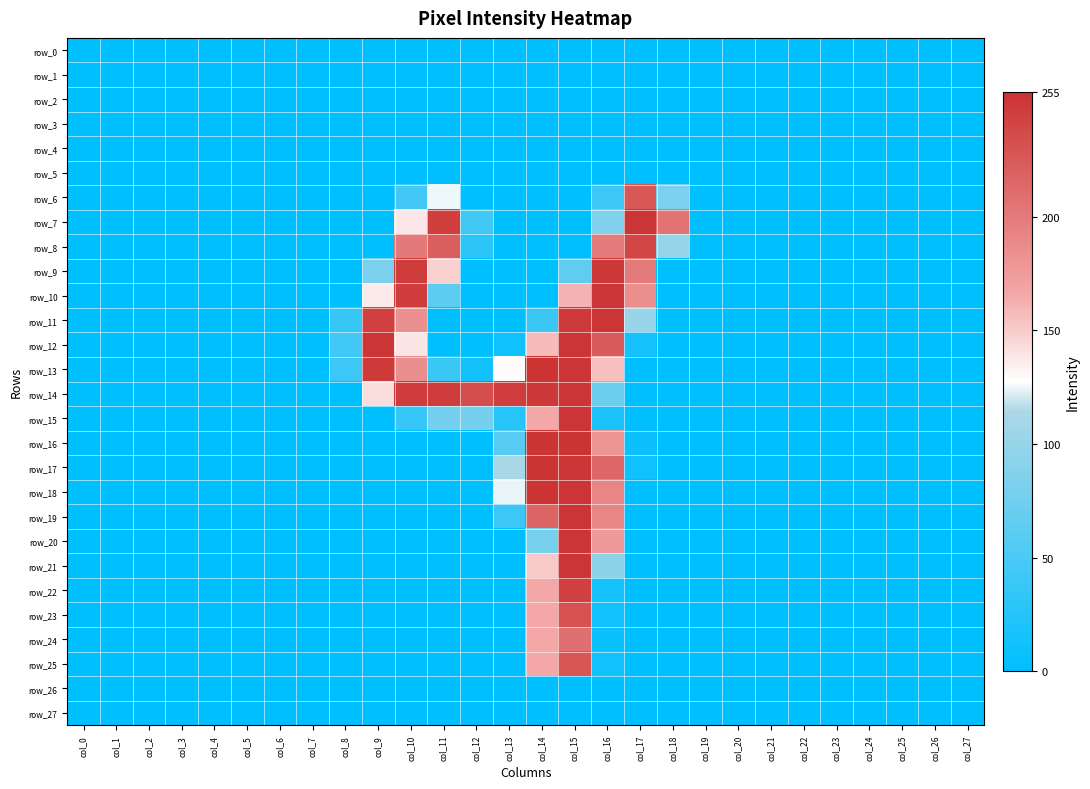

At col_22, list the series in order from smallest to largest.

row_0, row_1, row_2, row_3, row_4, row_5, row_6, row_7, row_8, row_9, row_10, row_11, row_12, row_13, row_14, row_15, row_16, row_17, row_18, row_19, row_20, row_21, row_22, row_23, row_24, row_25, row_26, row_27